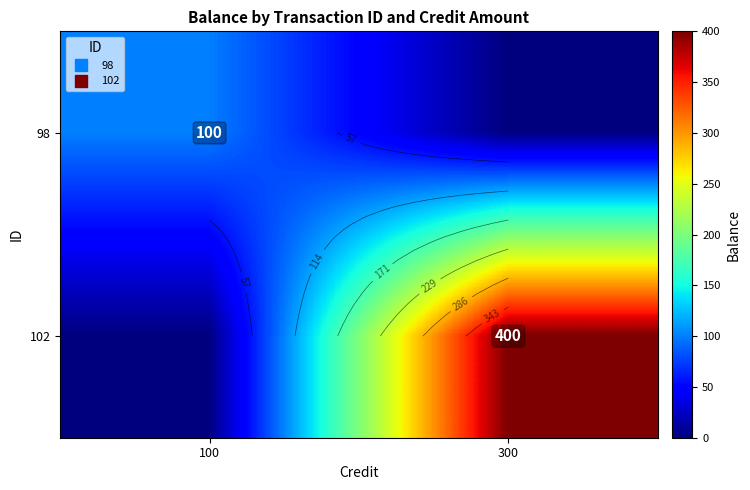

At how many categories does at least one series exceed 0?

2